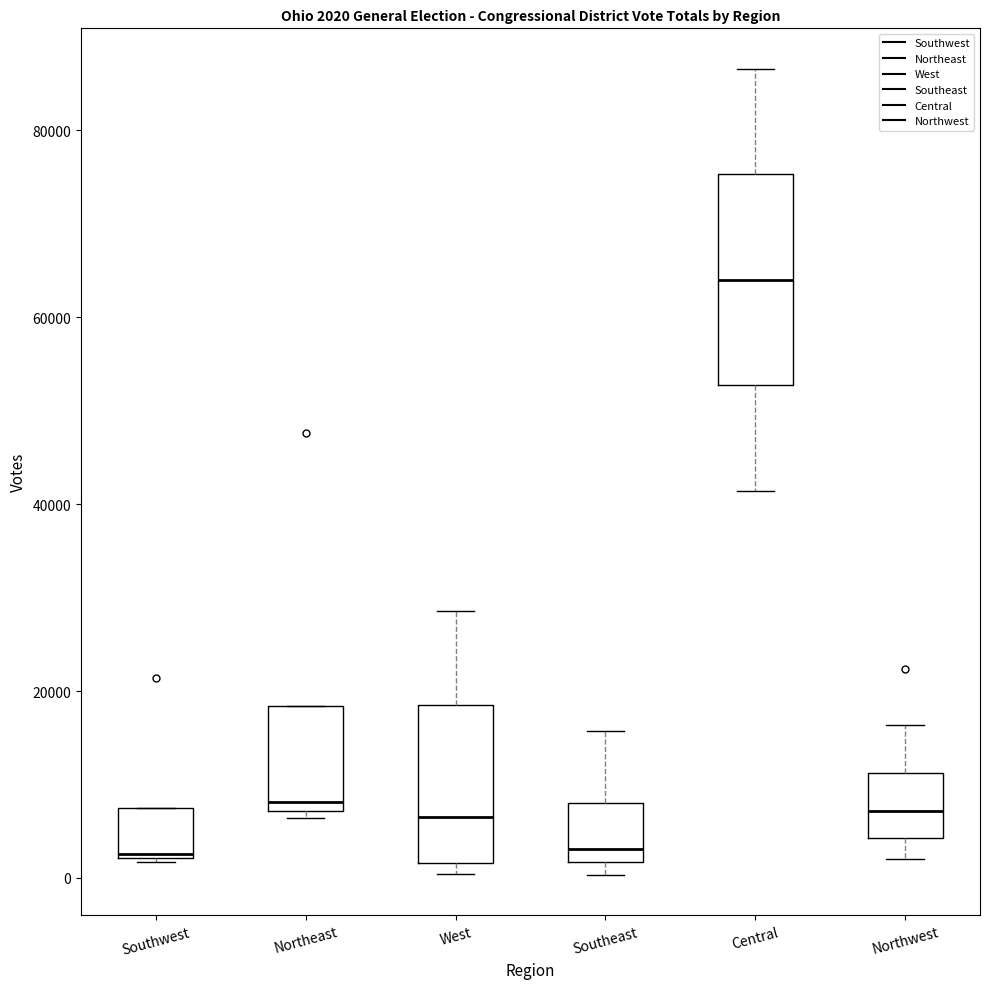

Which box is the tallest, from its lower edge to its upper edge?

Central